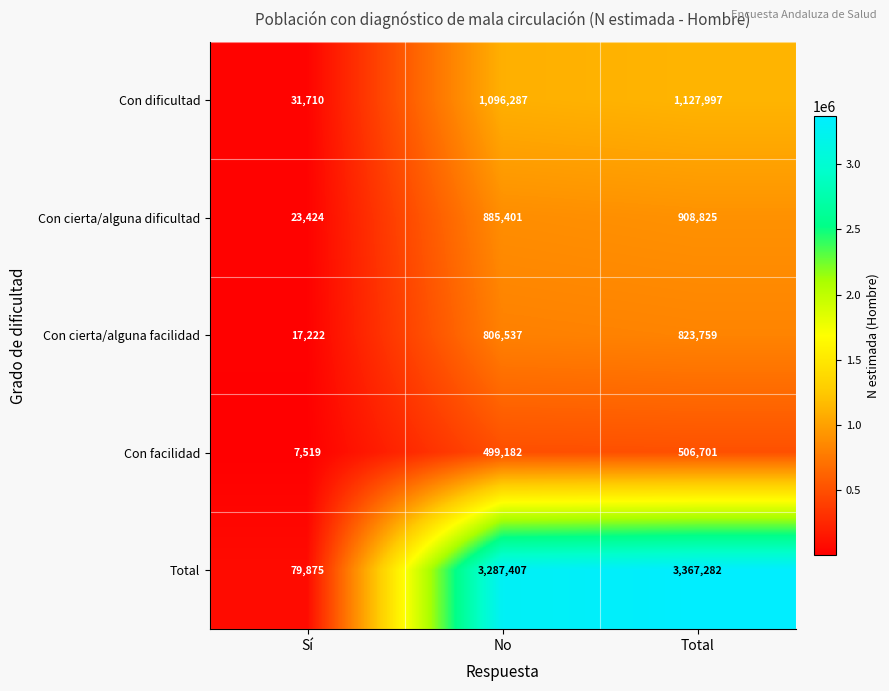

Rank the series at No from highest to lowest value.

Total, Con dificultad, Con cierta/alguna dificultad, Con cierta/alguna facilidad, Con facilidad